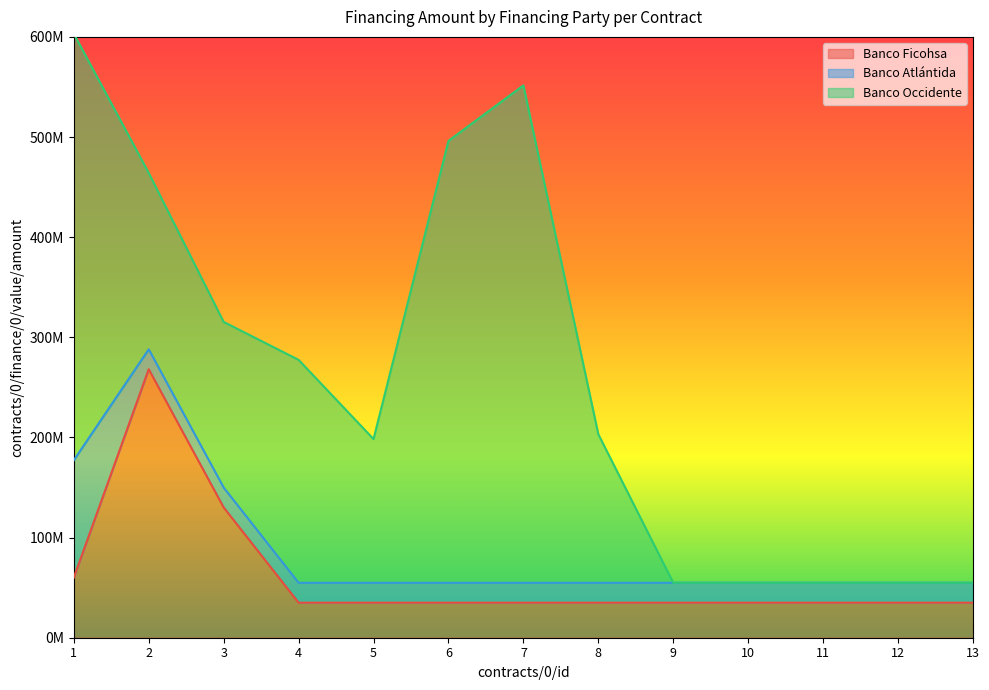

Between 6 and 12, which is larger?

6